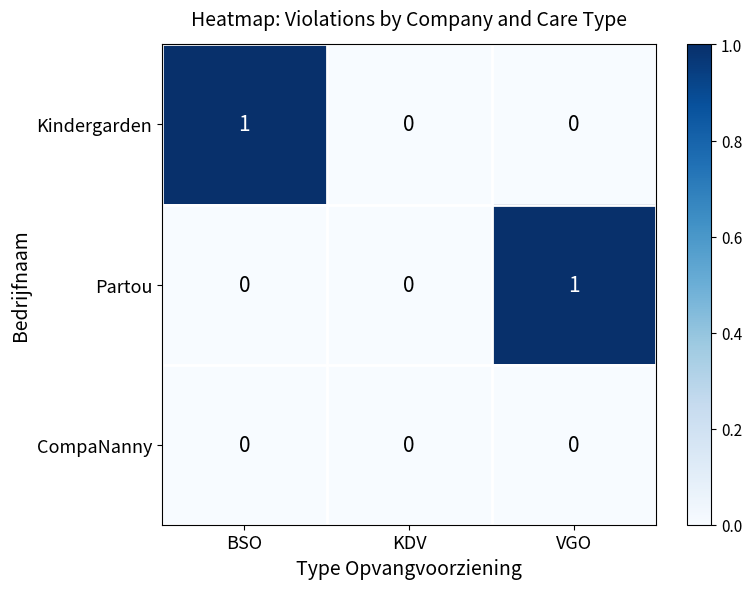

Which category has the highest value in the Kindergarden series?

BSO